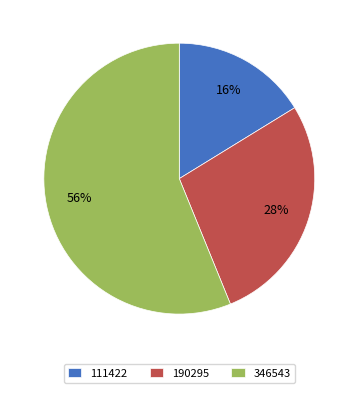

Which category has the smallest portion of the pie?

111422